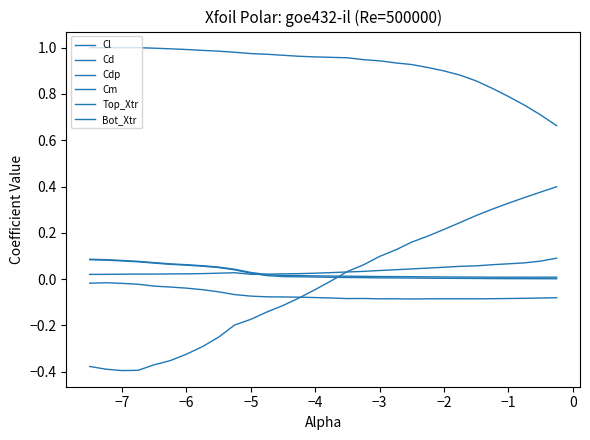

Reading right to left, what are all the values shown in this chart?

Cl: 0.4	0.4	0.4	0.3	0.3	0.3	0.2	0.2	0.2	0.2	0.1	0.1	0.1	0.0	-0.0	-0.0	-0.1	-0.1	-0.1	-0.2	-0.2	-0.3	-0.3	-0.3	-0.4	-0.4	-0.4	-0.4	-0.4	-0.4
Cd: 0.0	0.0	0.0	0.0	0.0	0.0	0.0	0.0	0.0	0.0	0.0	0.0	0.0	0.0	0.0	0.0	0.0	0.0	0.0	0.0	0.0	0.1	0.1	0.1	0.1	0.1	0.1	0.1	0.1	0.1
Cdp: 0.0	0.0	0.0	0.0	0.0	0.0	0.0	0.0	0.0	0.0	0.0	0.0	0.0	0.0	0.0	0.0	0.0	0.0	0.0	0.0	0.0	0.0	0.1	0.1	0.1	0.1	0.1	0.1	0.1	0.1
Cm: -0.1	-0.1	-0.1	-0.1	-0.1	-0.1	-0.1	-0.1	-0.1	-0.1	-0.1	-0.1	-0.1	-0.1	-0.1	-0.1	-0.1	-0.1	-0.1	-0.1	-0.1	-0.1	-0.0	-0.0	-0.0	-0.0	-0.0	-0.0	-0.0	-0.0
Top_Xtr: 0.7	0.7	0.8	0.8	0.8	0.9	0.9	0.9	0.9	0.9	0.9	0.9	0.9	1.0	1.0	1.0	1.0	1.0	1.0	1.0	1.0	1.0	1.0	1.0	1.0	1.0	1.0	1.0	1.0	1.0
Bot_Xtr: 0.1	0.1	0.1	0.1	0.1	0.1	0.1	0.1	0.0	0.0	0.0	0.0	0.0	0.0	0.0	0.0	0.0	0.0	0.0	0.0	0.0	0.0	0.0	0.0	0.0	0.0	0.0	0.0	0.0	0.0